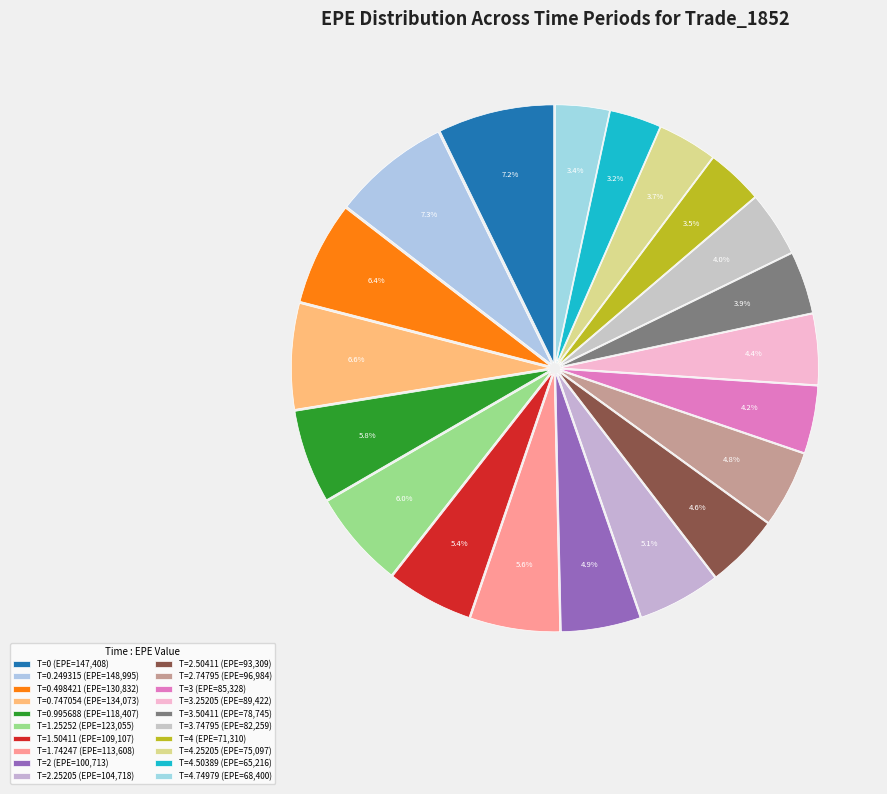

Which slice is the largest?

0.249315